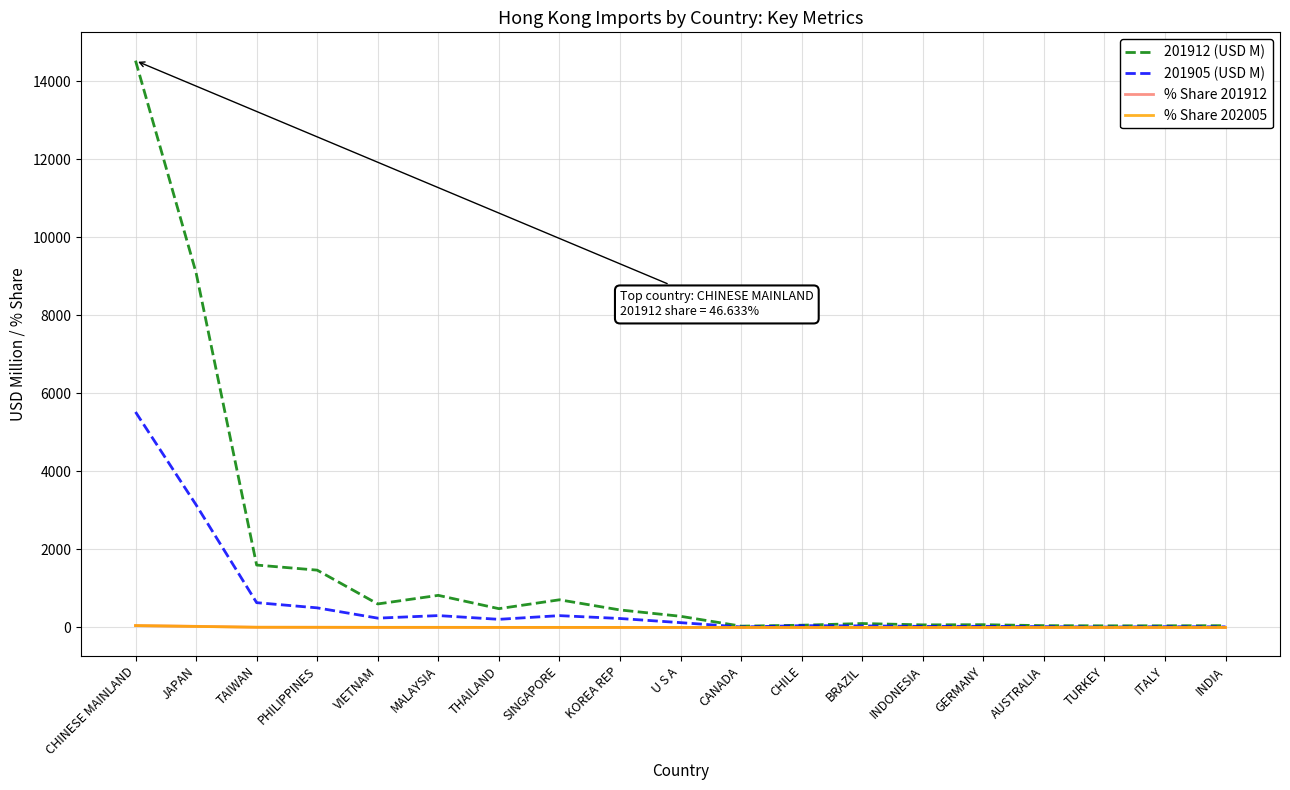

What are all the series names shown in the legend?

201912 (USD M), 201905 (USD M), % Share 201912, % Share 202005